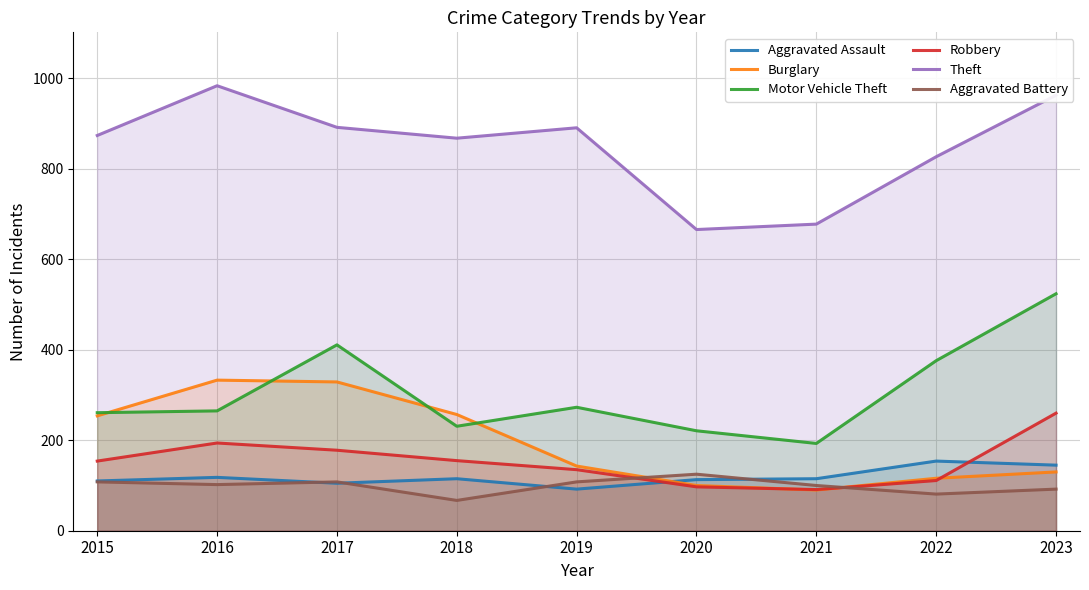

Rank the series at 2017 from highest to lowest value.

Theft, Motor Vehicle Theft, Burglary, Robbery, Aggravated Battery, Aggravated Assault